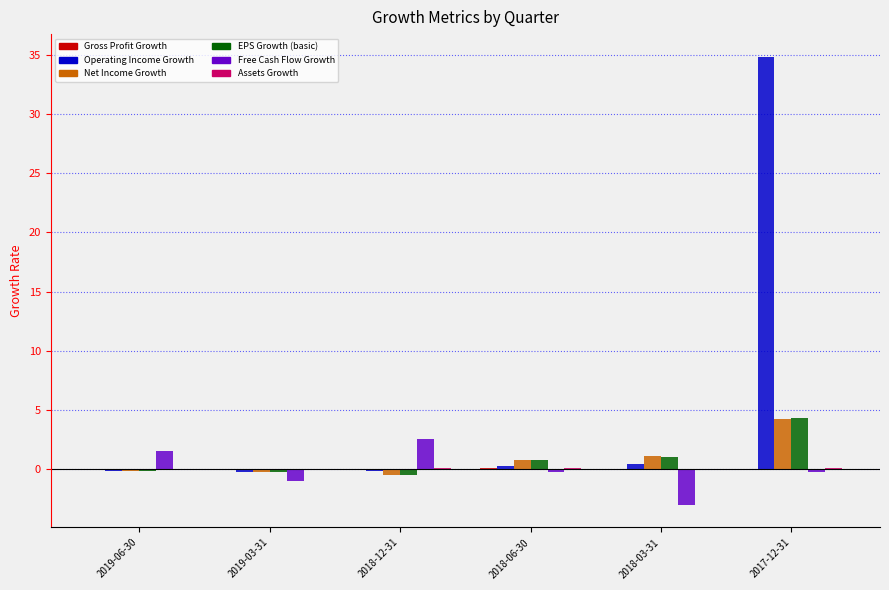

Are the bars grouped side by side (vs. stacked)?

Yes